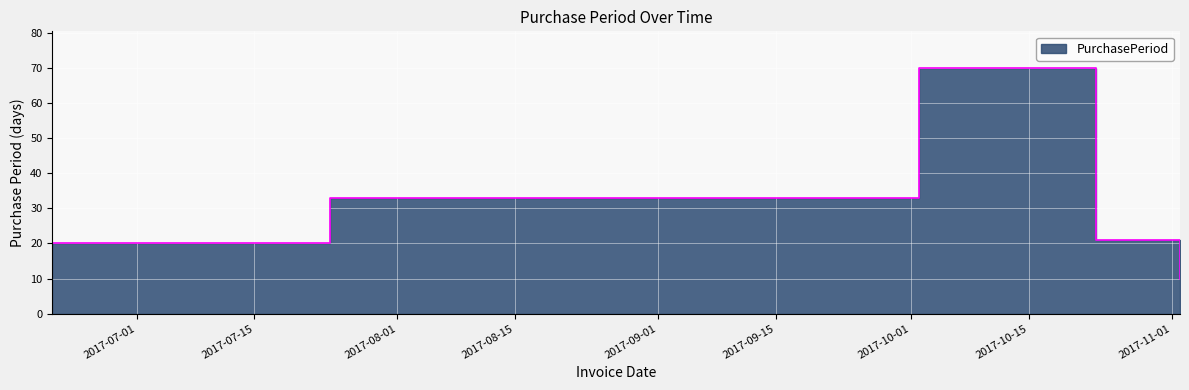

How many points are higher than both their immediate neighbors (excluding endpoints)?

1